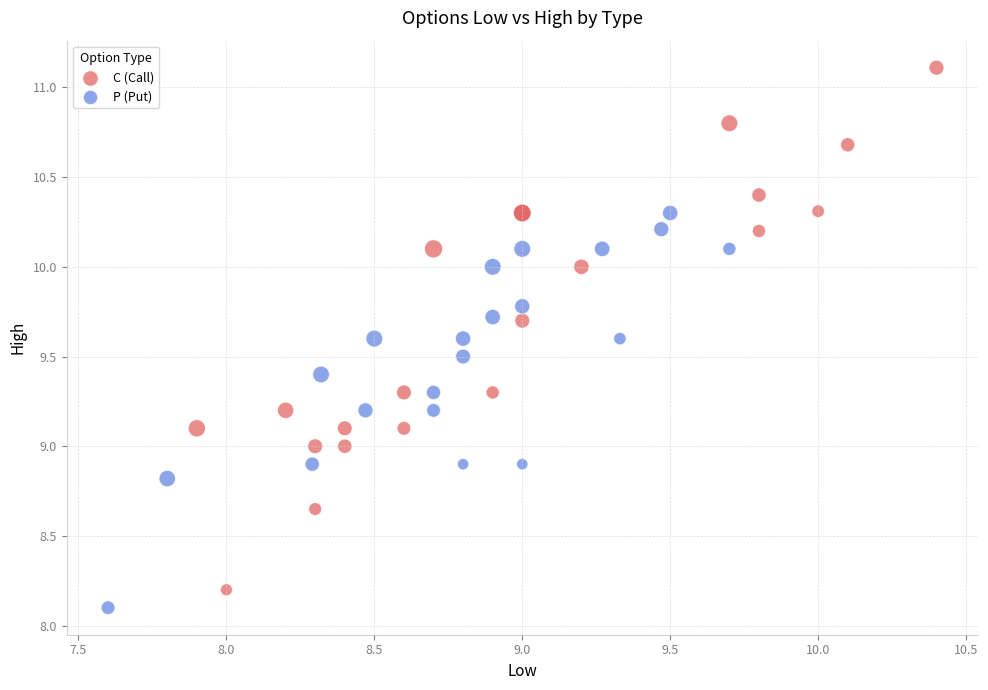

What are all the series names shown in the legend?

C (Call), P (Put)